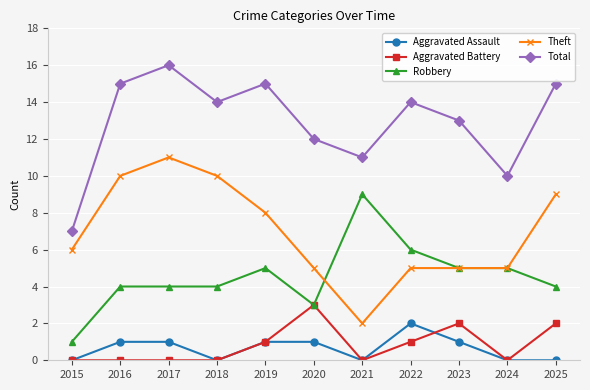

Which category has the highest value across all series?

2017